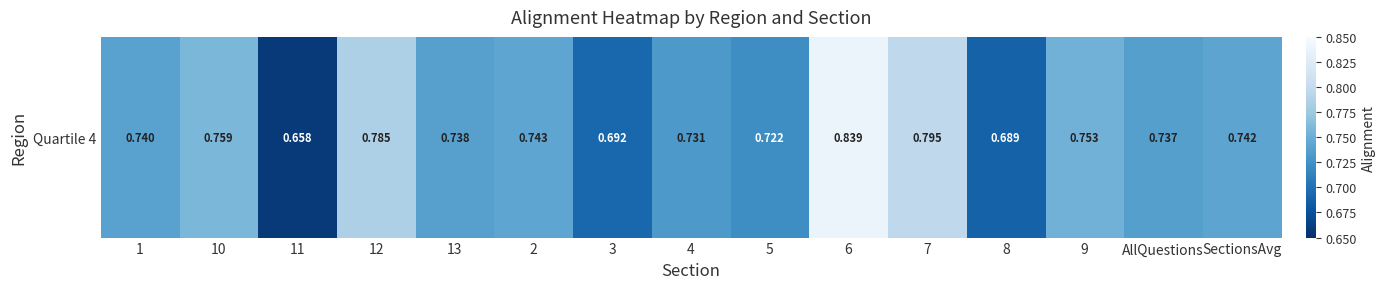

Which label corresponds to the smallest value in the chart?

11